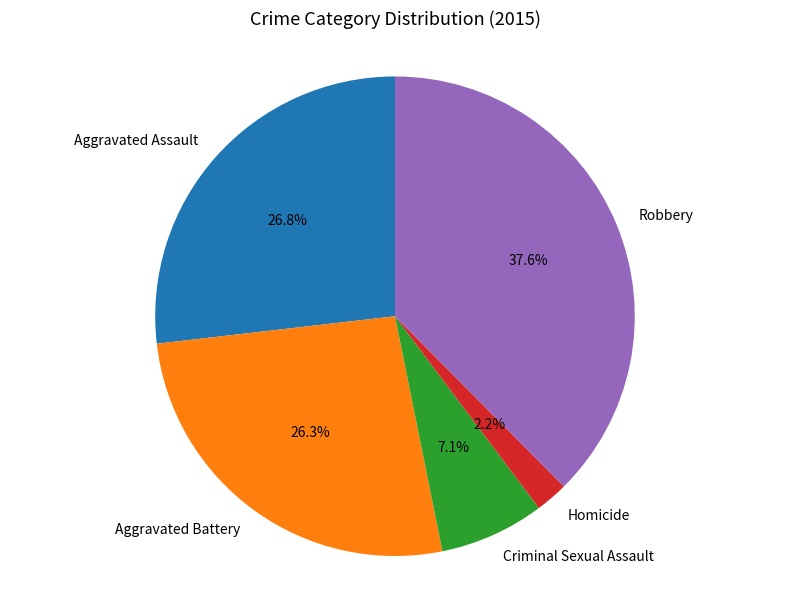

Which category has the biggest portion of the pie?

Robbery